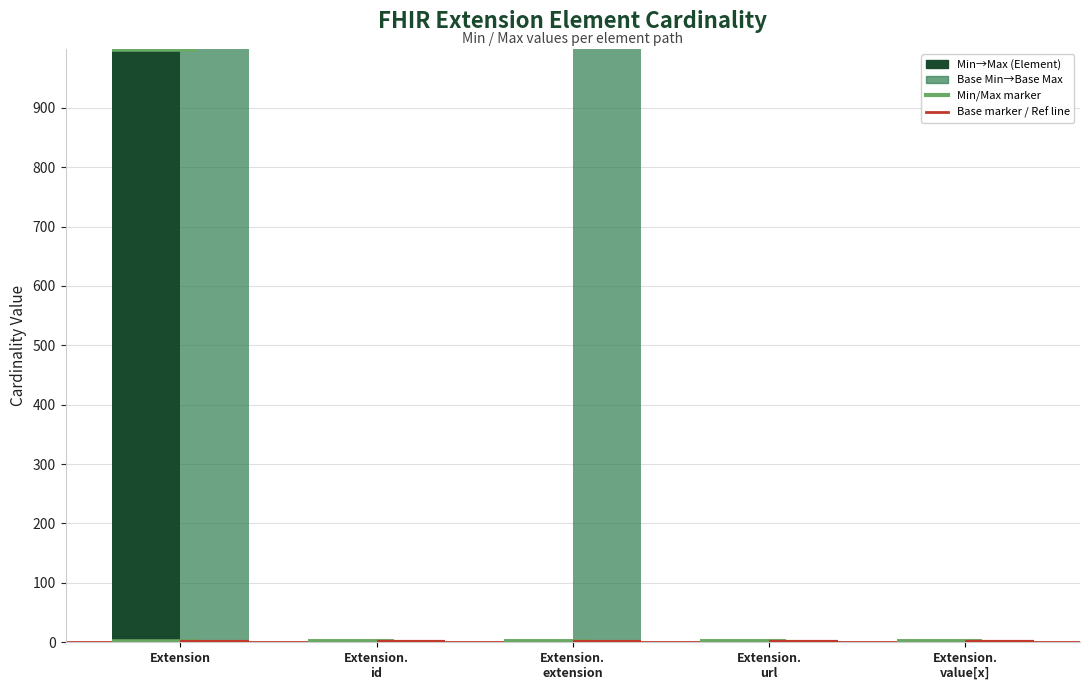

True or false: Max_numeric has a value of 2 at Extension.value[x].

False